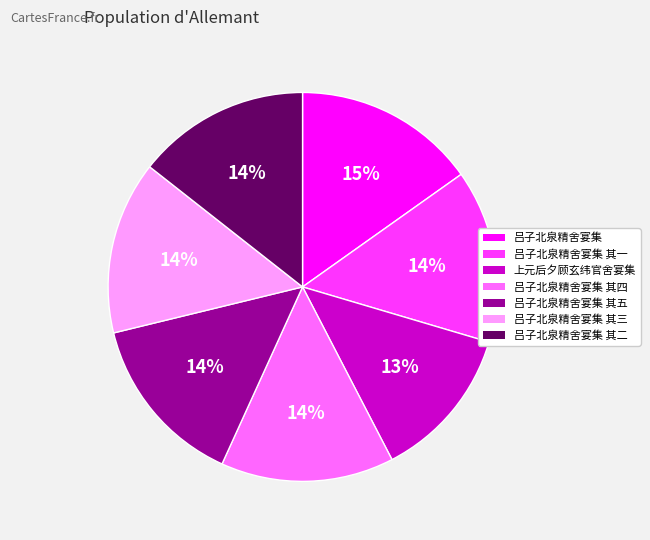

To the nearest percent, what is the difference between the largest and smallest slice percentages?

2%